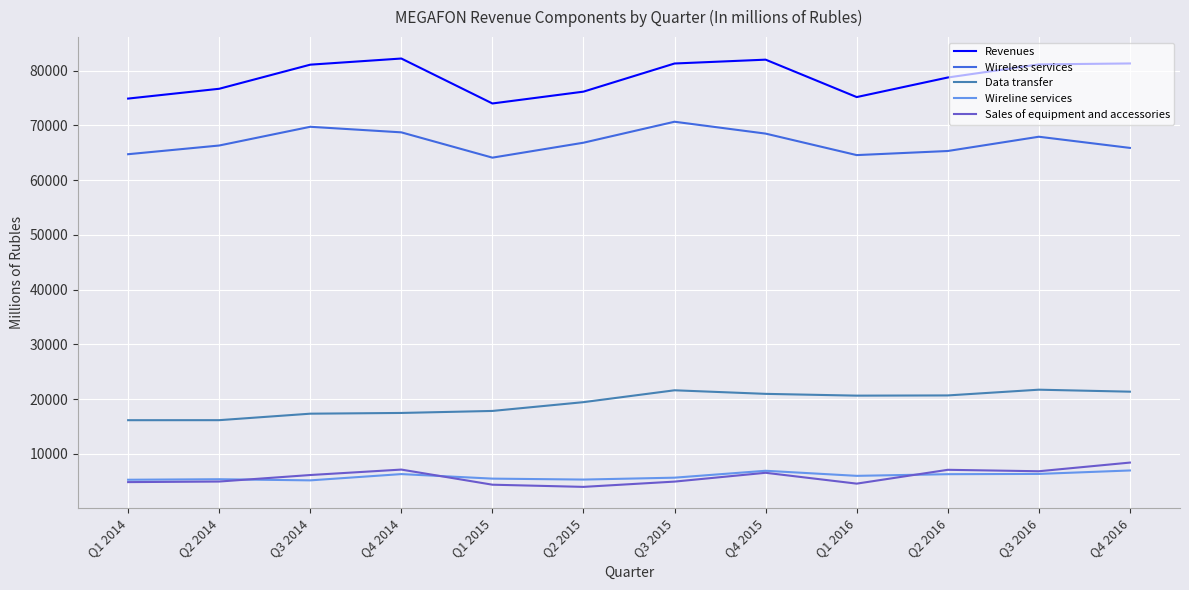

True or false: Wireline services and Data transfer cross at least once.

False